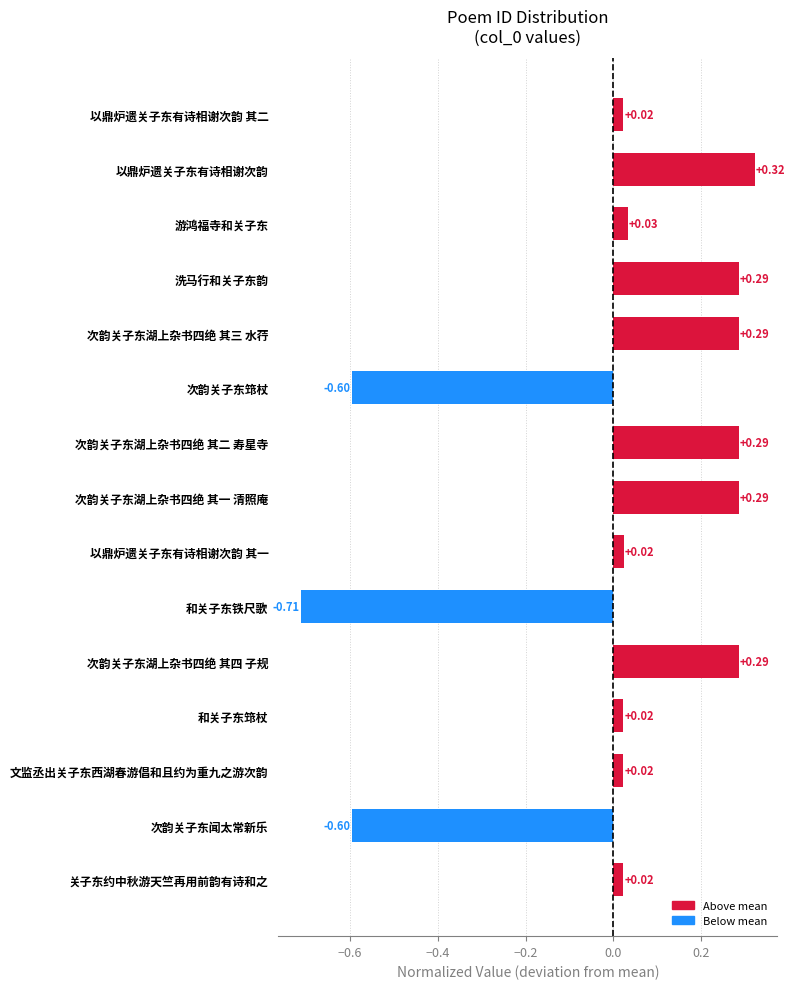

What is the label of the 7th bar from the bottom?

以鼎炉遗关子东有诗相谢次韵 其一